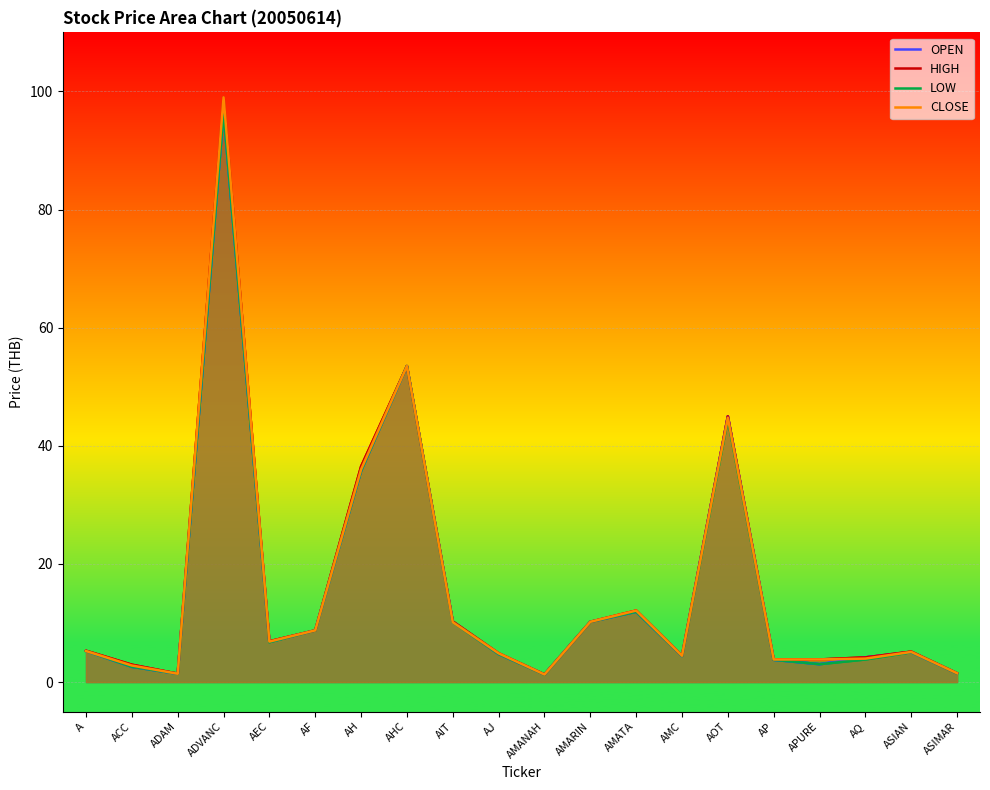

At how many categories does at least one series exceed 24?

4